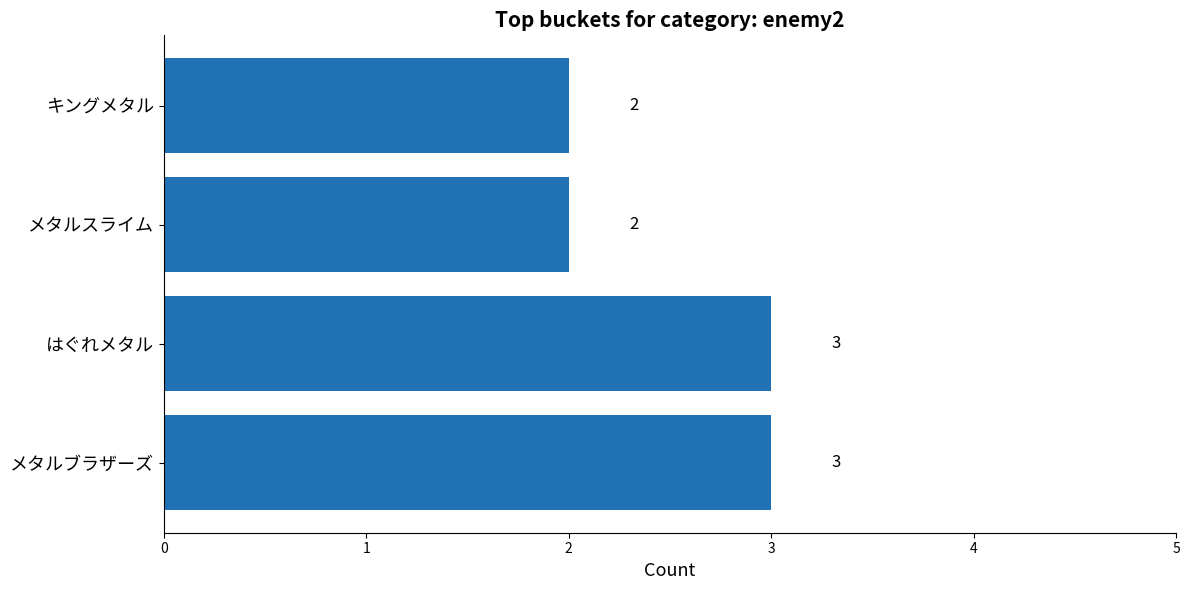

Reading bottom to top, transcribe all the data shown in this chart.

メタルブラザーズ=3	はぐれメタル=3	メタルスライム=2	キングメタル=2